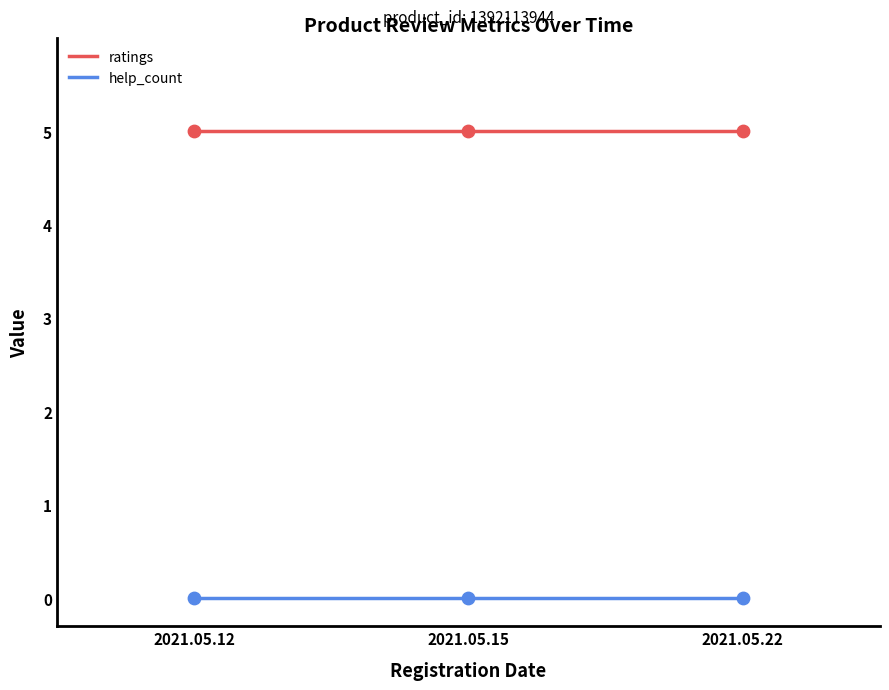

What is the total value across all series at 2021.05.22?

5